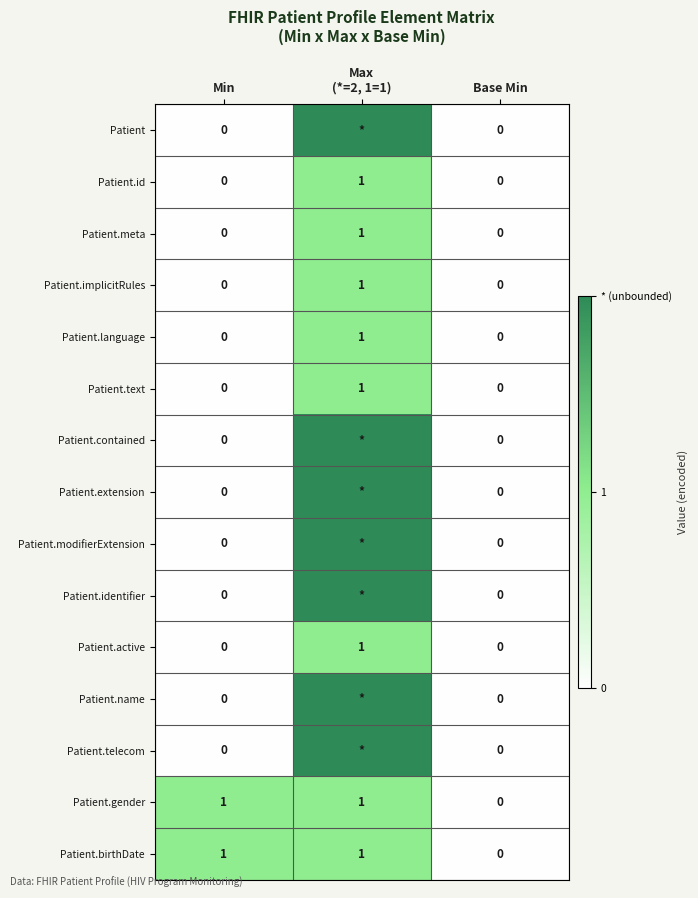

Is it true that Patient.gender equals 1 at Base Min?

False